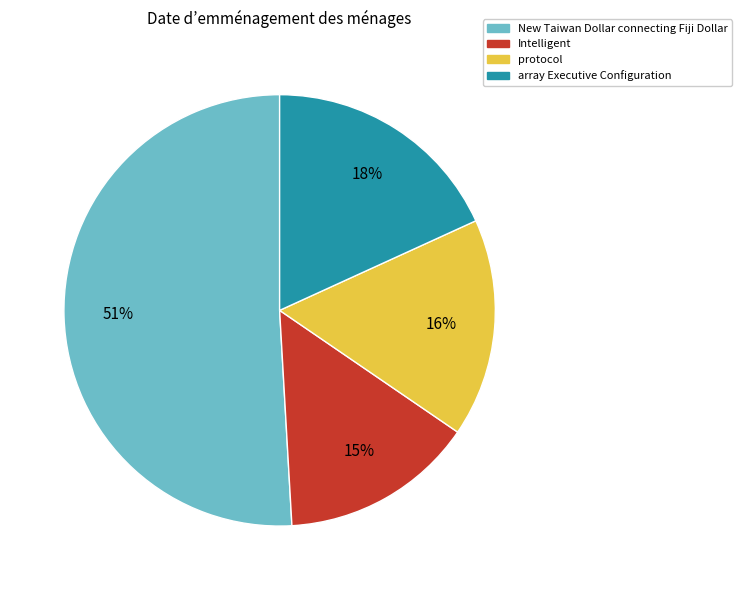

To the nearest percent, what is the average slice percentage?

25%